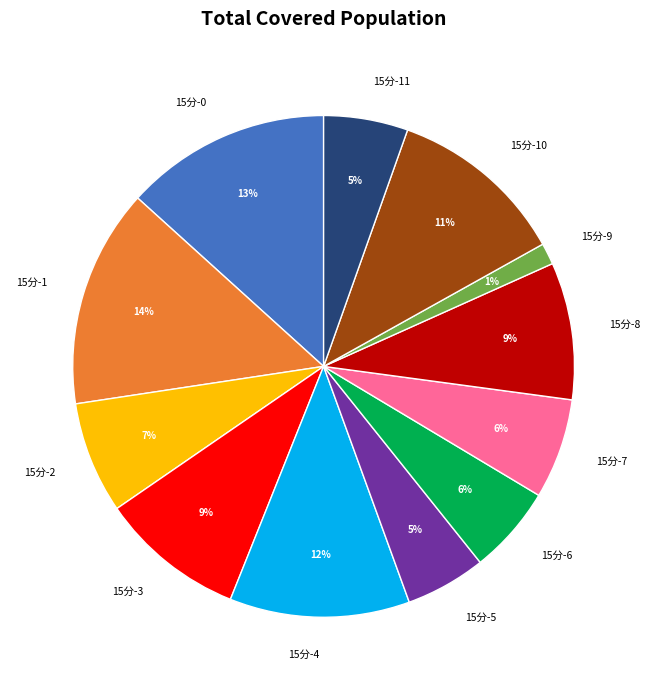

What is the ratio of the value at 15分-4 to the value at 15分-8?

1.3